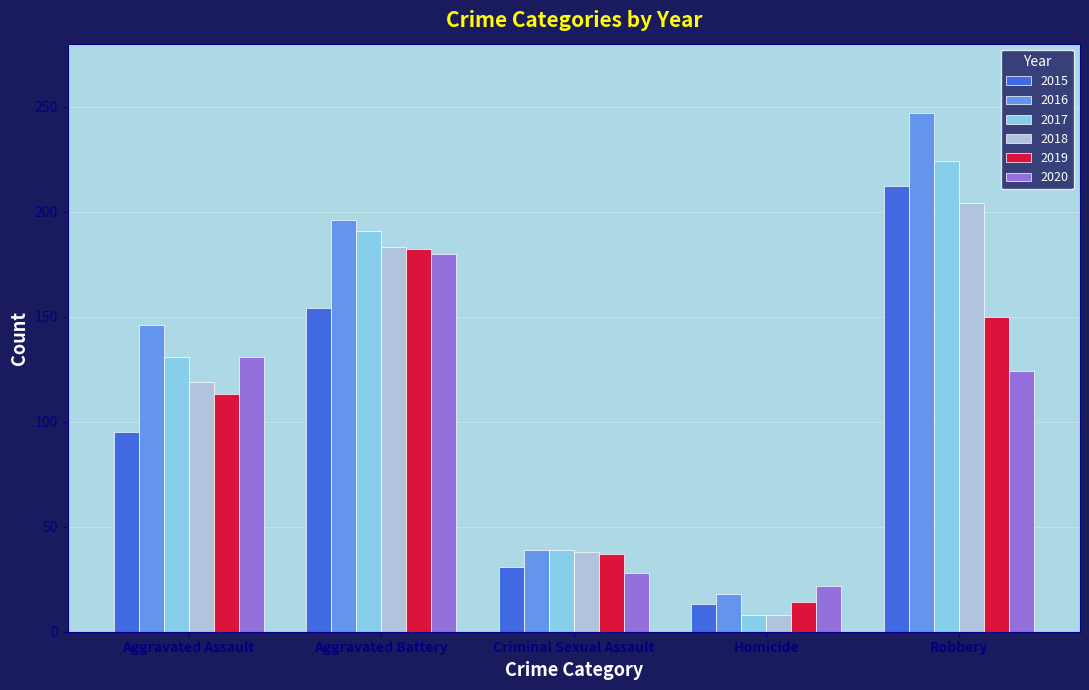

Reading left to right, what are all the values shown in this chart?

2015: 95	154	31	13	212
2016: 146	196	39	18	247
2017: 131	191	39	8	224
2018: 119	183	38	8	204
2019: 113	182	37	14	150
2020: 131	180	28	22	124